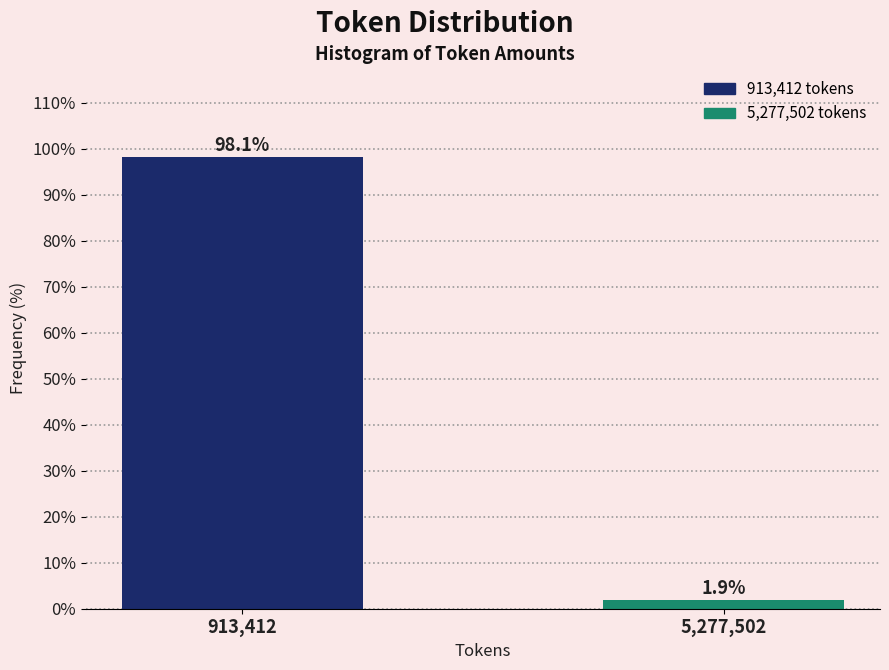

Reading left to right, list all the values displayed in this chart.

913,412=98.1	5,277,502=1.9